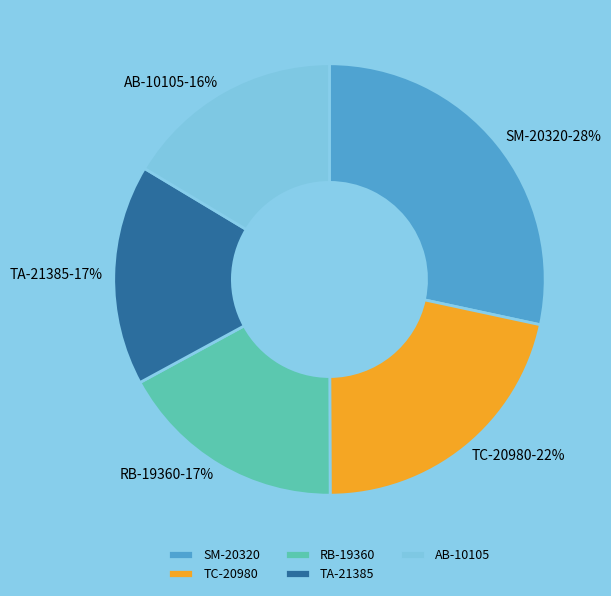

To the nearest percent, what is the difference between the largest and smallest slice percentages?

12%